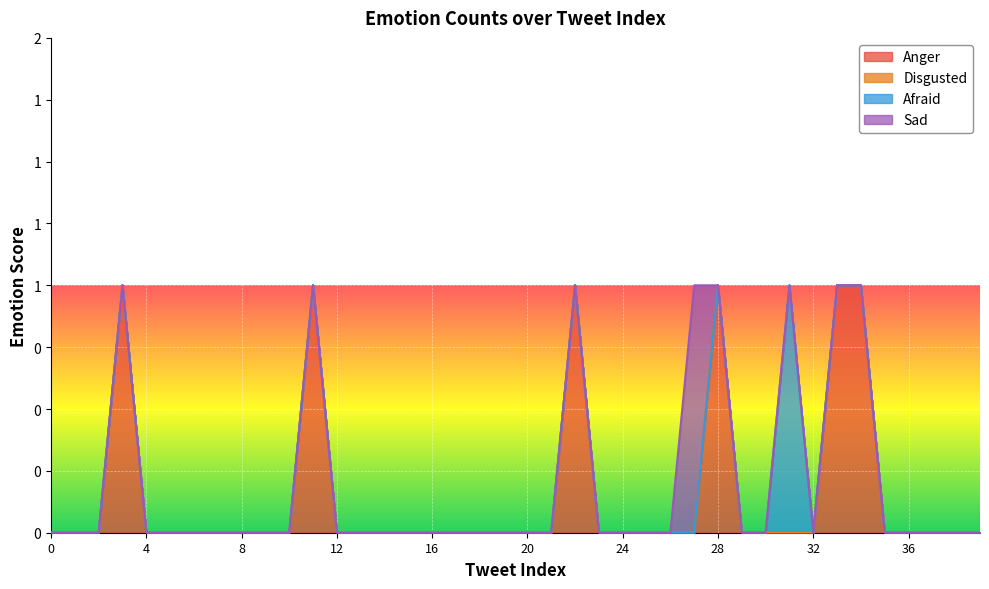

Reading left to right, extract all data points from this chart.

Anger: 0=0	1=0	2=0	3=1	4=0	5=0	6=0	7=0	8=0	9=0	10=0	11=1	12=0	13=0	14=0	15=0	16=0	17=0	18=0	19=0	20=0	21=0	22=1	23=0	24=0	25=0	26=0	27=0	28=1	29=0	30=0	31=0	32=0	33=1	34=1	35=0	36=0	37=0	38=0	39=0
Disgusted: 0=0	1=0	2=0	3=0	4=0	5=0	6=0	7=0	8=0	9=0	10=0	11=0	12=0	13=0	14=0	15=0	16=0	17=0	18=0	19=0	20=0	21=0	22=0	23=0	24=0	25=0	26=0	27=0	28=0	29=0	30=0	31=0	32=0	33=0	34=0	35=0	36=0	37=0	38=0	39=0
Afraid: 0=0	1=0	2=0	3=0	4=0	5=0	6=0	7=0	8=0	9=0	10=0	11=0	12=0	13=0	14=0	15=0	16=0	17=0	18=0	19=0	20=0	21=0	22=0	23=0	24=0	25=0	26=0	27=0	28=0	29=0	30=0	31=1	32=0	33=0	34=0	35=0	36=0	37=0	38=0	39=0
Sad: 0=0	1=0	2=0	3=0	4=0	5=0	6=0	7=0	8=0	9=0	10=0	11=0	12=0	13=0	14=0	15=0	16=0	17=0	18=0	19=0	20=0	21=0	22=0	23=0	24=0	25=0	26=0	27=1	28=0	29=0	30=0	31=0	32=0	33=0	34=0	35=0	36=0	37=0	38=0	39=0